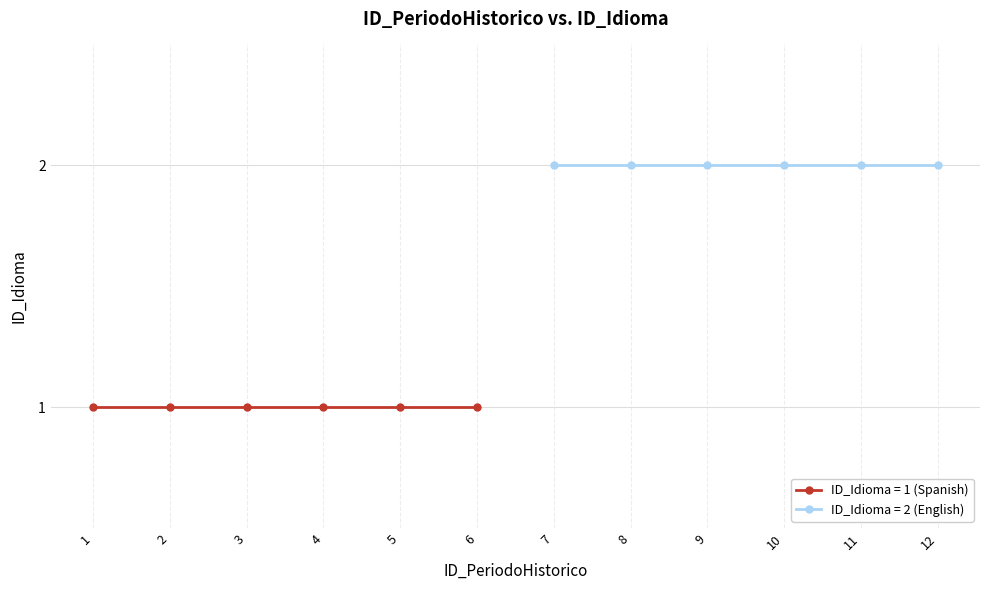

At which category does the chart reach its peak across all series?

7